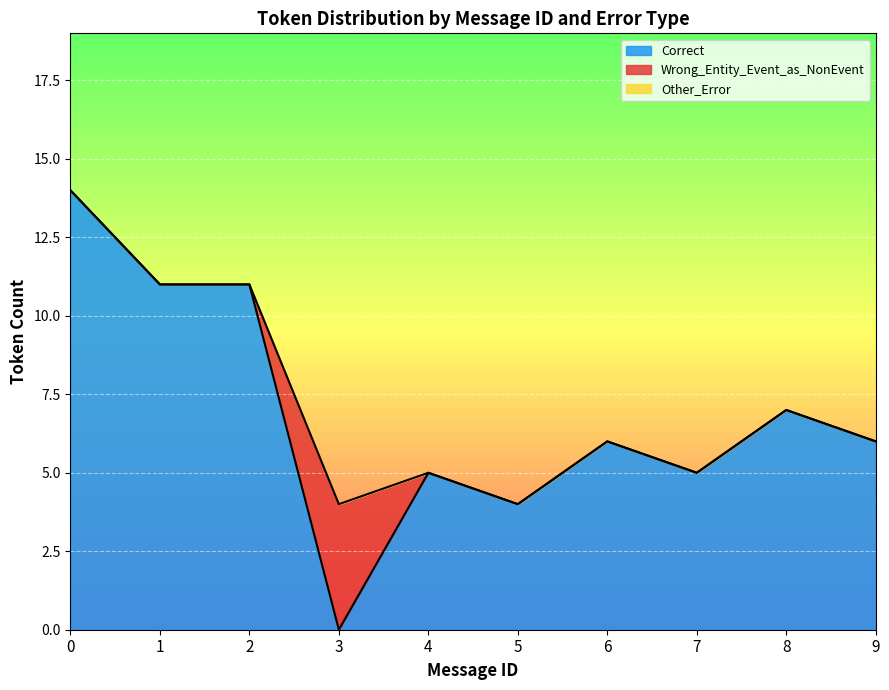

The Correct series shows 14 at 0. True or false?

True